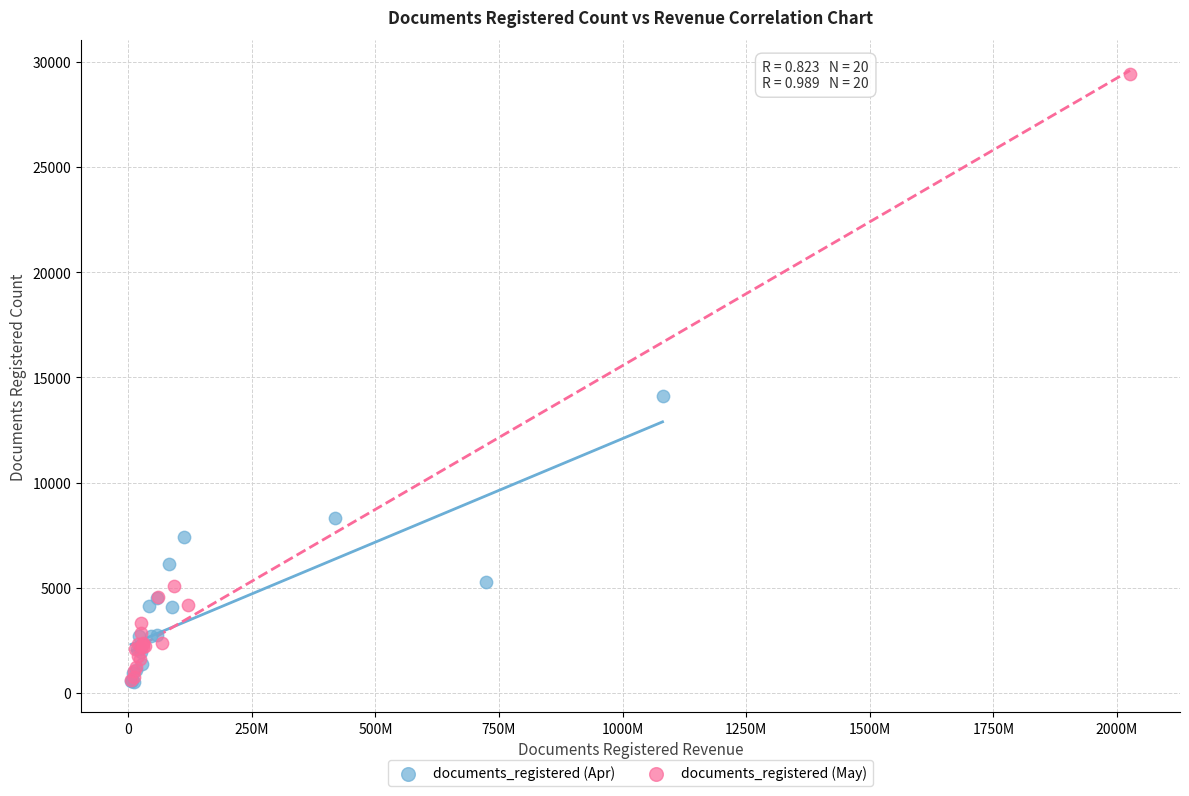

Which series reaches the maximum Y coordinate?

documents_registered (May)